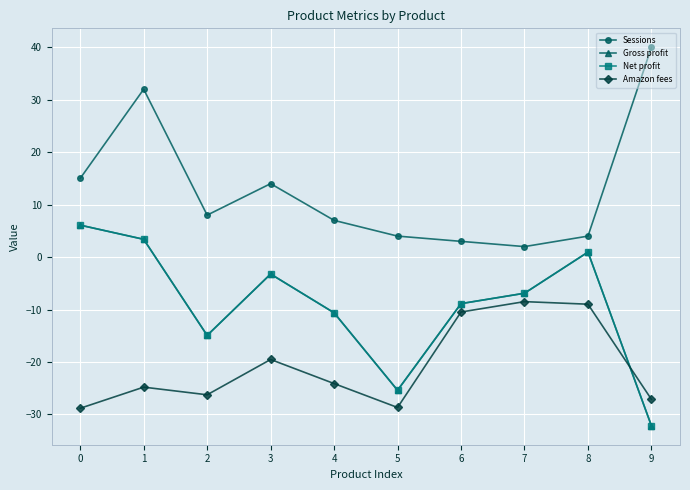

Is this an area chart (filled region under the line)?

No